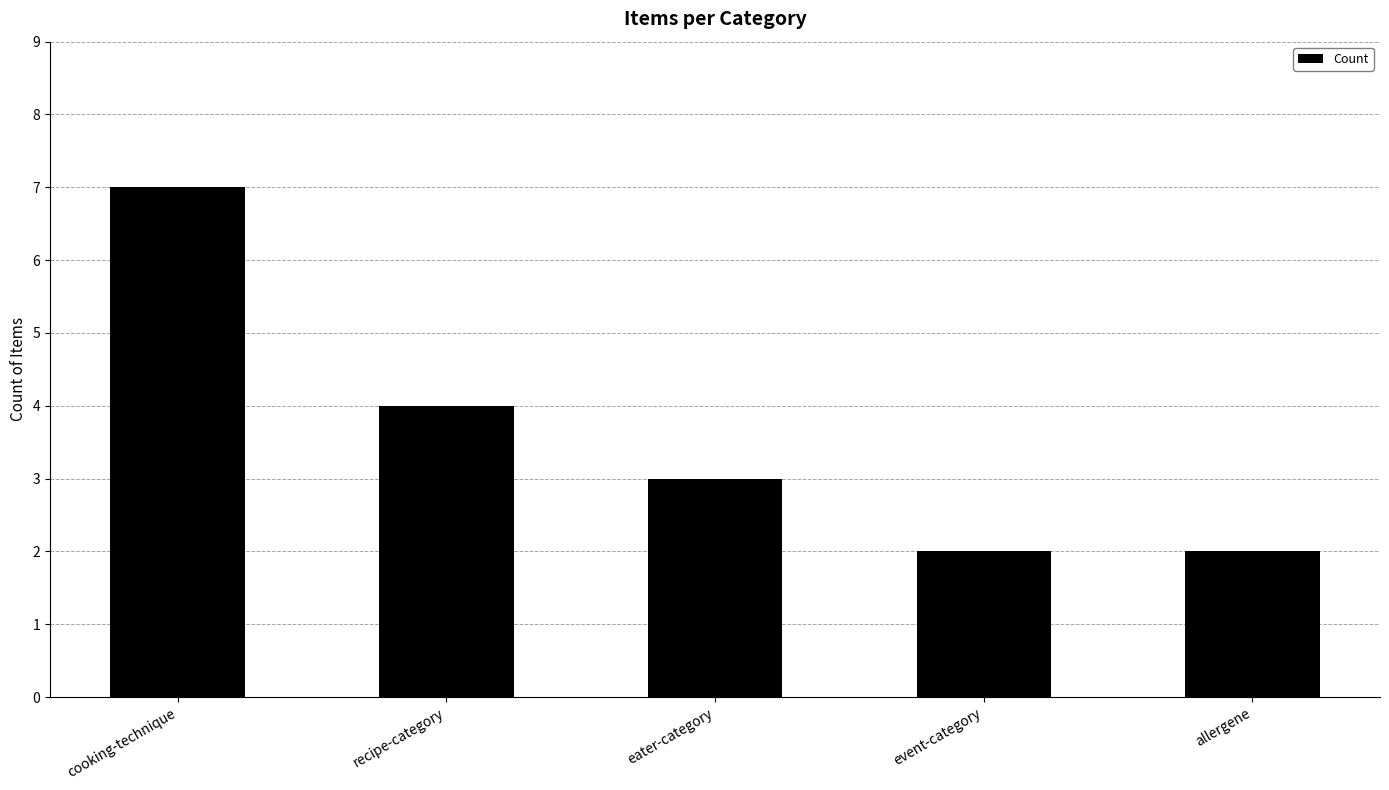

Reading left to right, what are all the values shown in this chart?

7	4	3	2	2